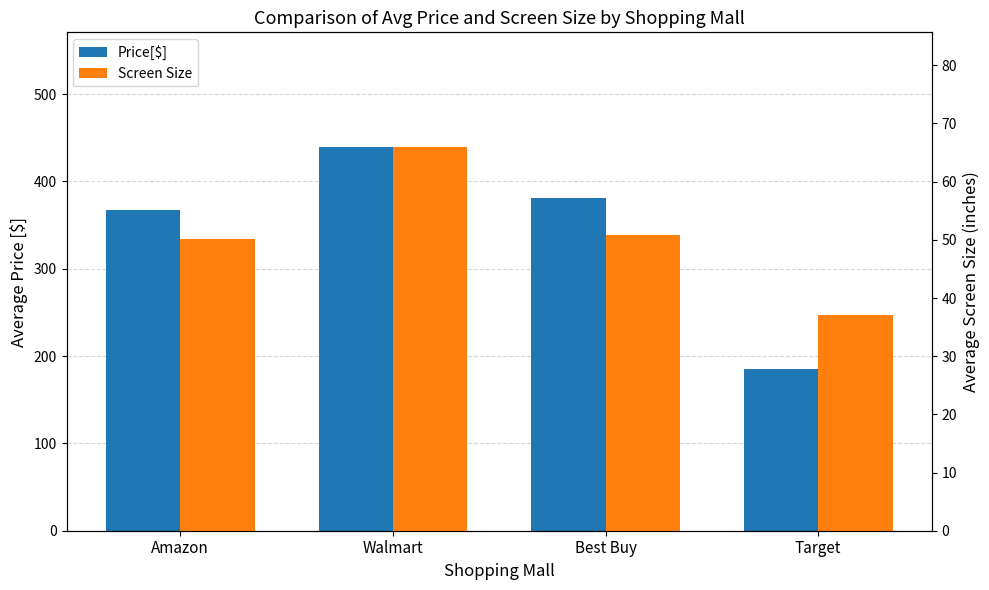

At which category does the chart reach its minimum across all series?

Target